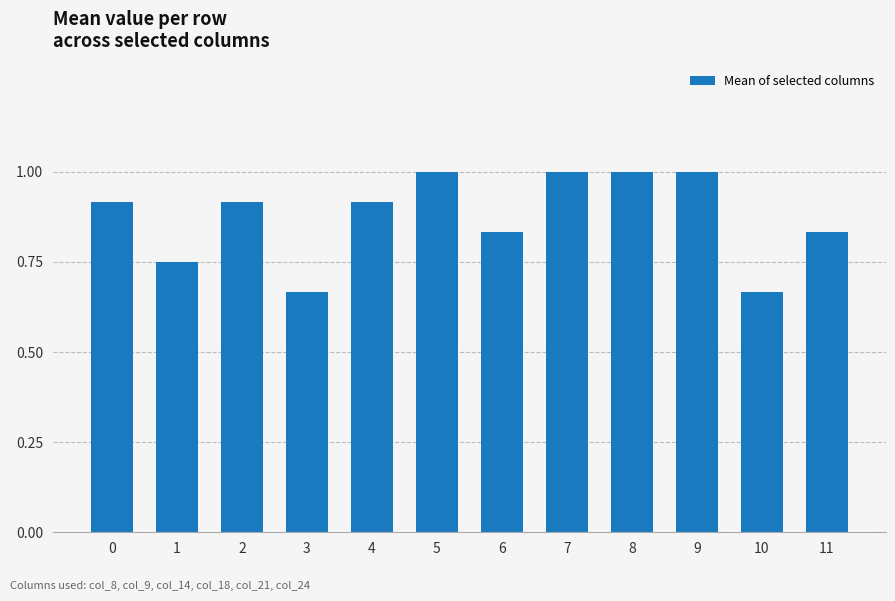

What is the greatest value displayed?

1.0